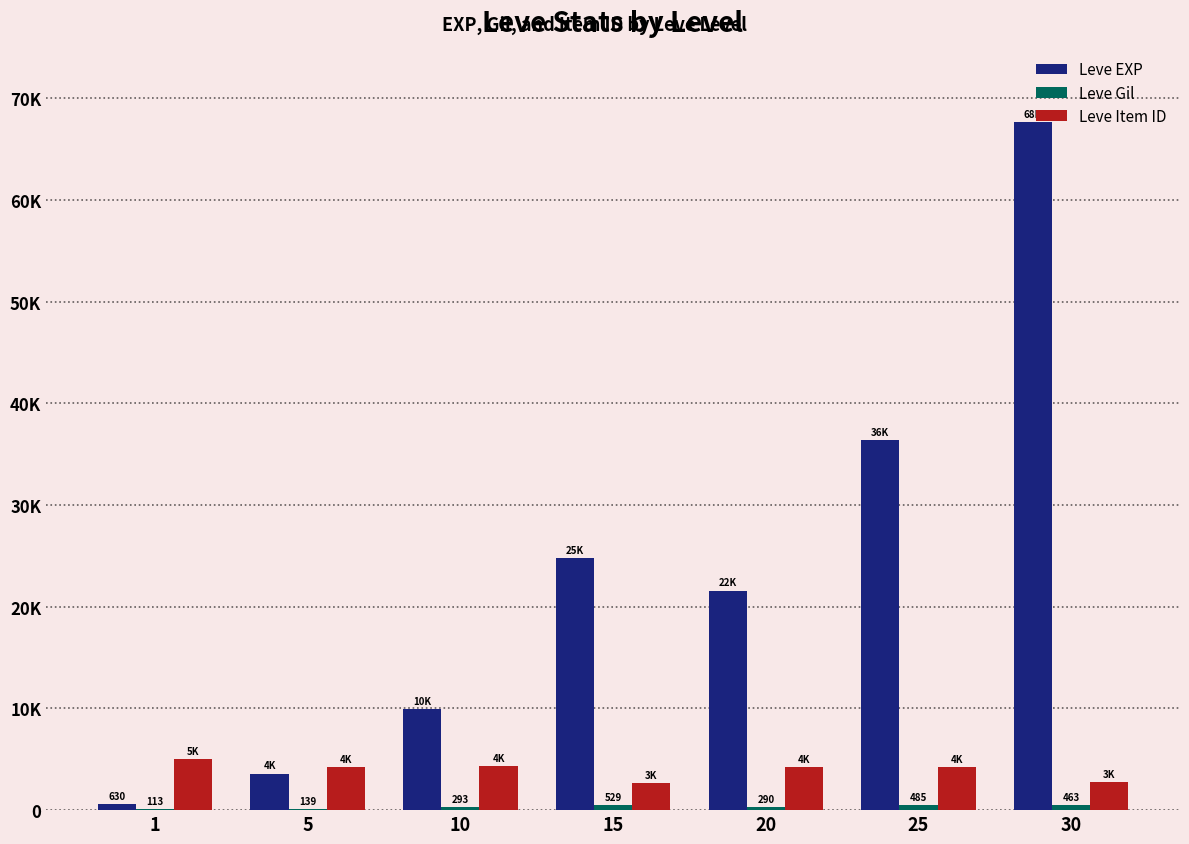

What is the lowest value of the Leve EXP series?

630